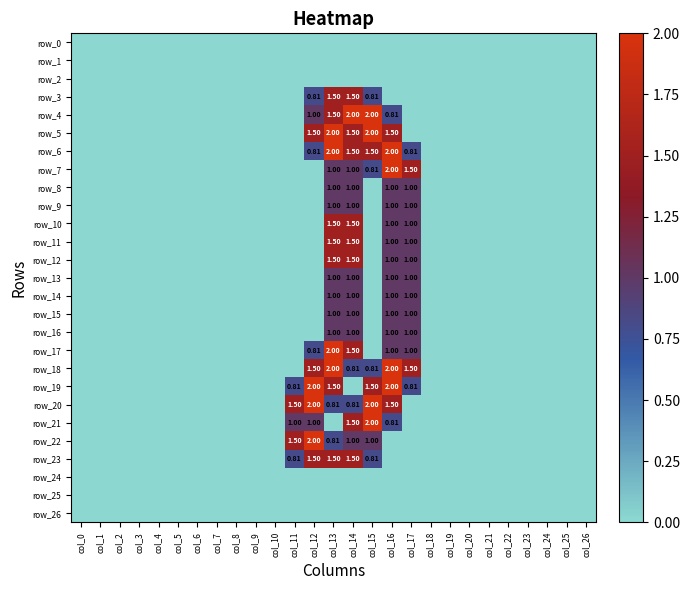

How many data points does each series have?

27